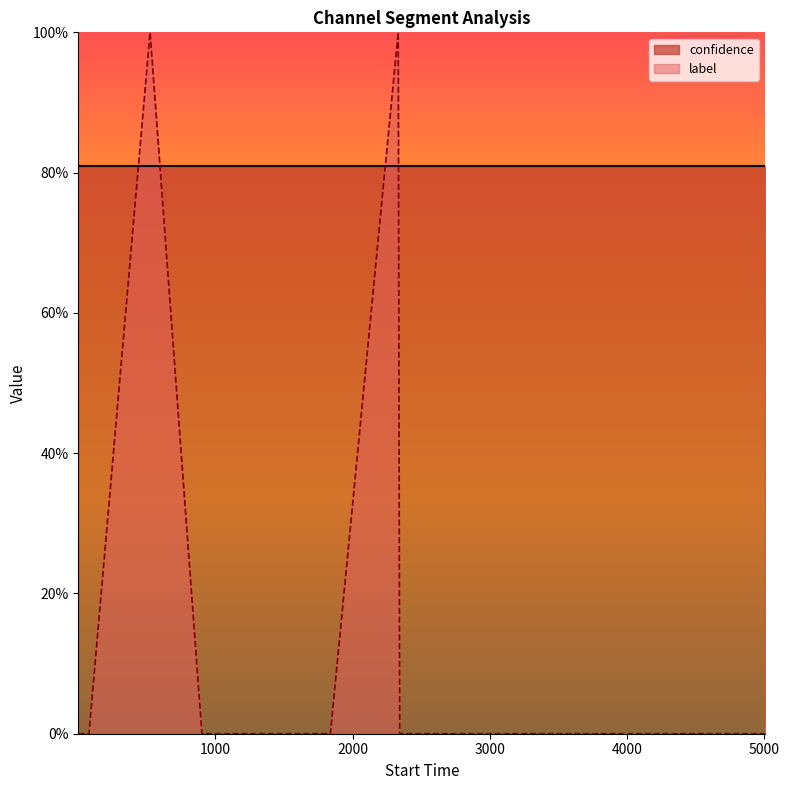

Which category has the highest value across all series?

524